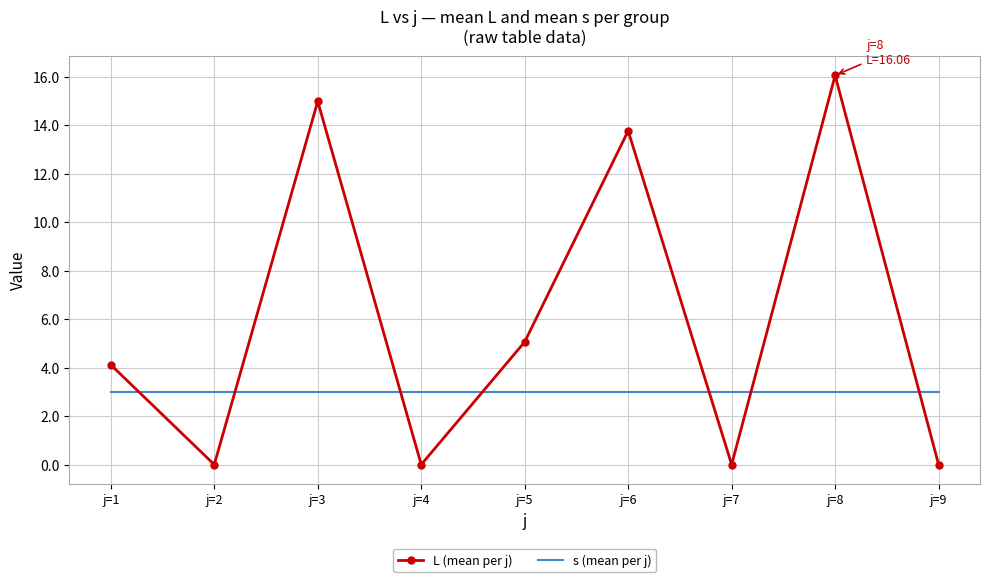

What is the spread (max minus min) of values at j=5?

2.1